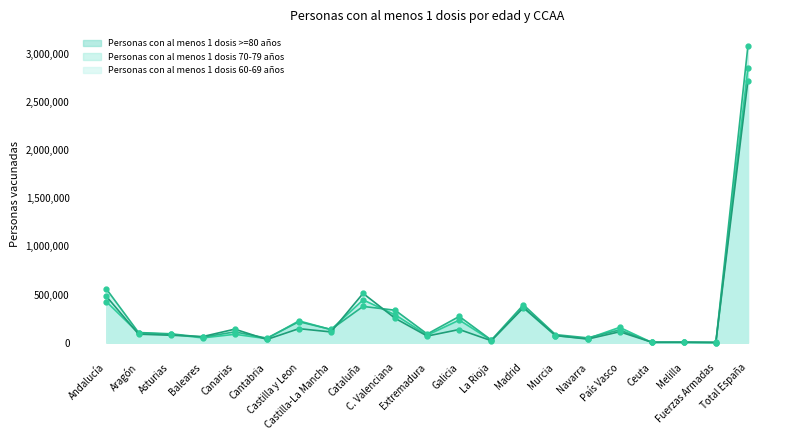

True or false: Personas con al menos 1 dosis 70-79 años has a value of 187801 at Aragón.

False